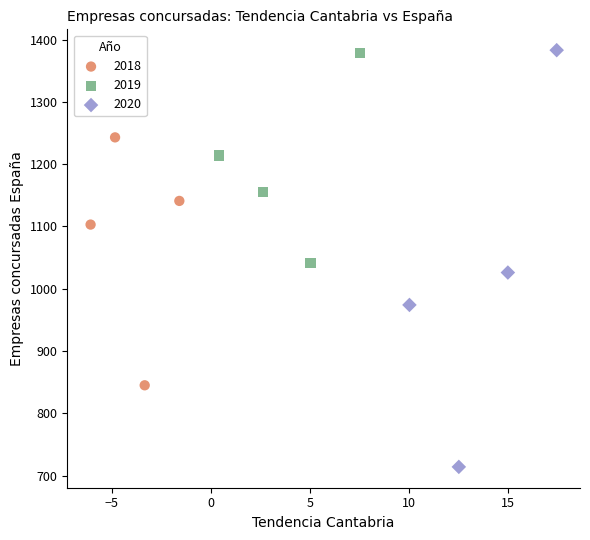

Which series reaches the minimum Y coordinate?

2020